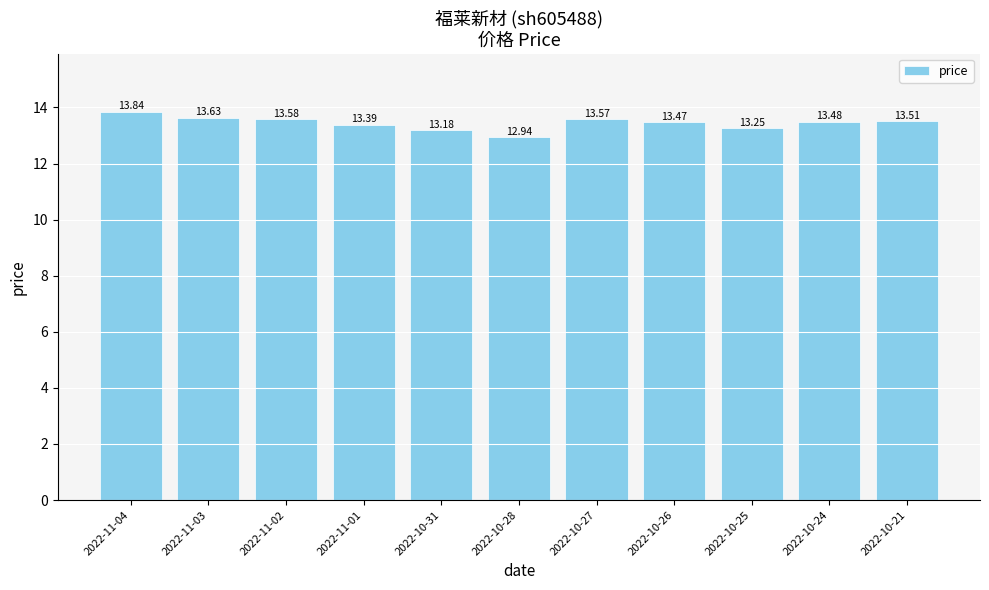

What is the difference between the maximum and minimum values?

0.9